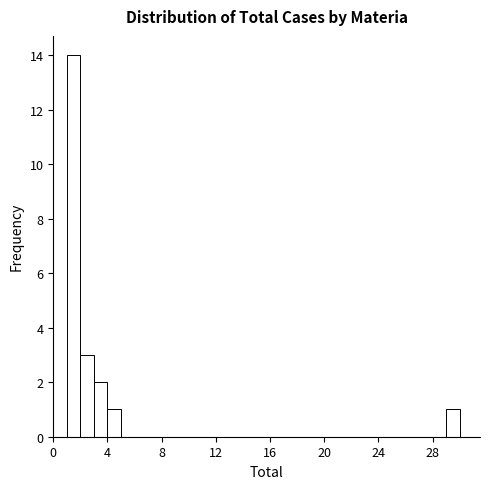

Read against the x-axis, roughly where is the centre of the tallest bar?

1.5